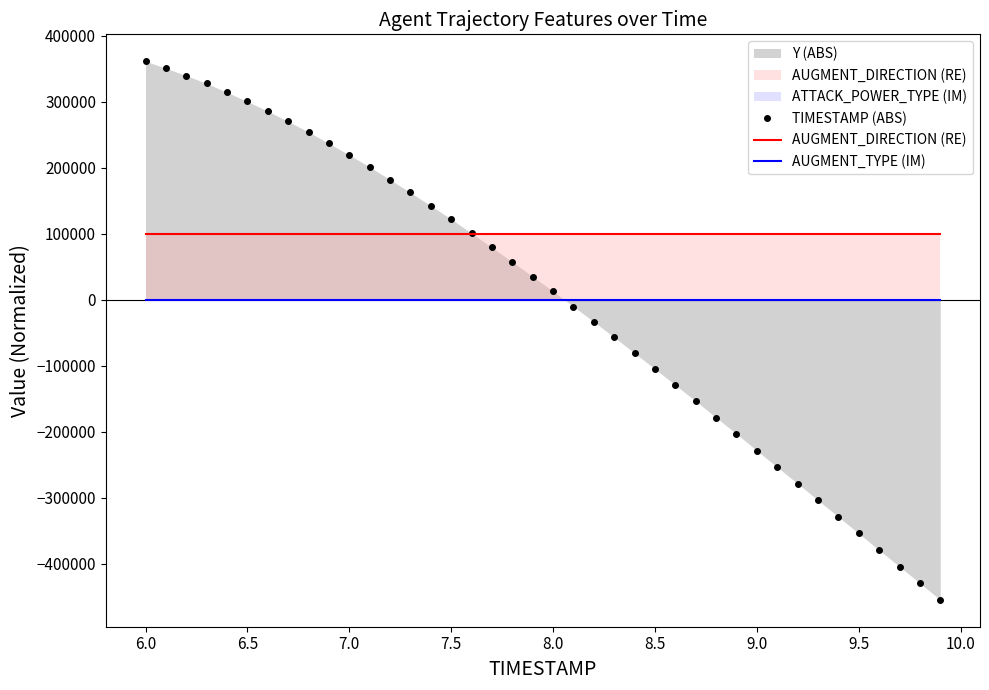

What is the minimum value shown in the chart?

-454485.7